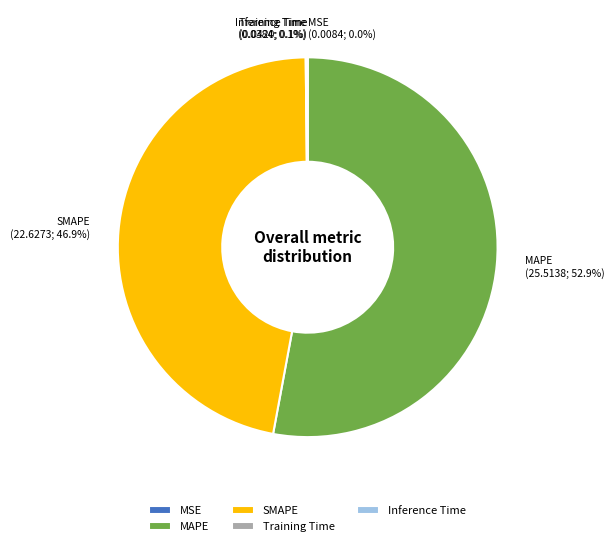

Which category accounts for the majority?

MAPE